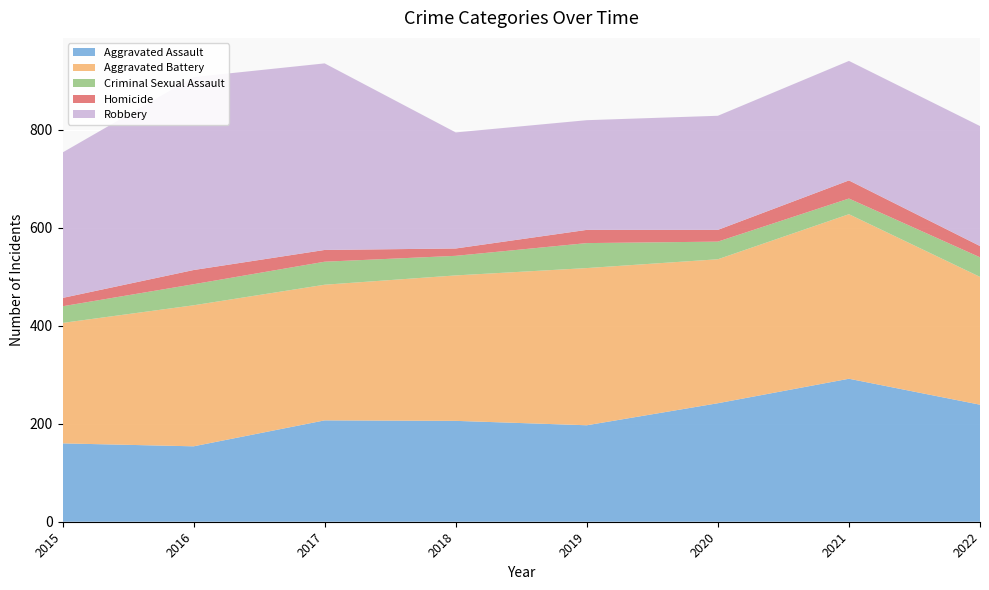

Reading left to right, extract all data points from this chart.

Aggravated Assault: 160	154	207	206	197	242	292	239
Aggravated Battery: 246	288	277	297	321	294	336	261
Criminal Sexual Assault: 34	43	47	40	51	36	32	40
Homicide: 17	29	24	15	27	24	37	23
Robbery: 297	394	381	237	224	233	244	245